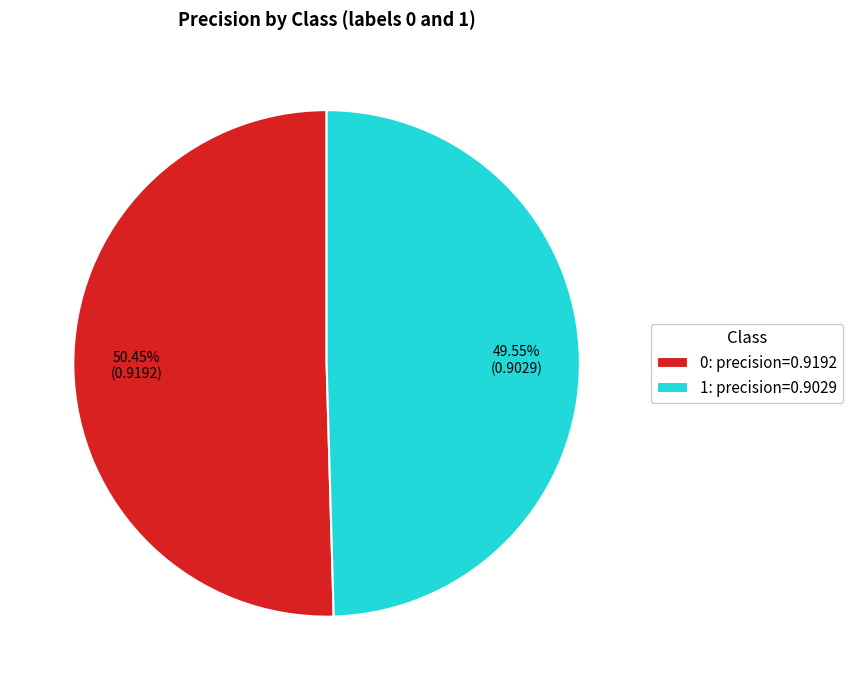

Is it true that 1 is 50% of the pie?

True